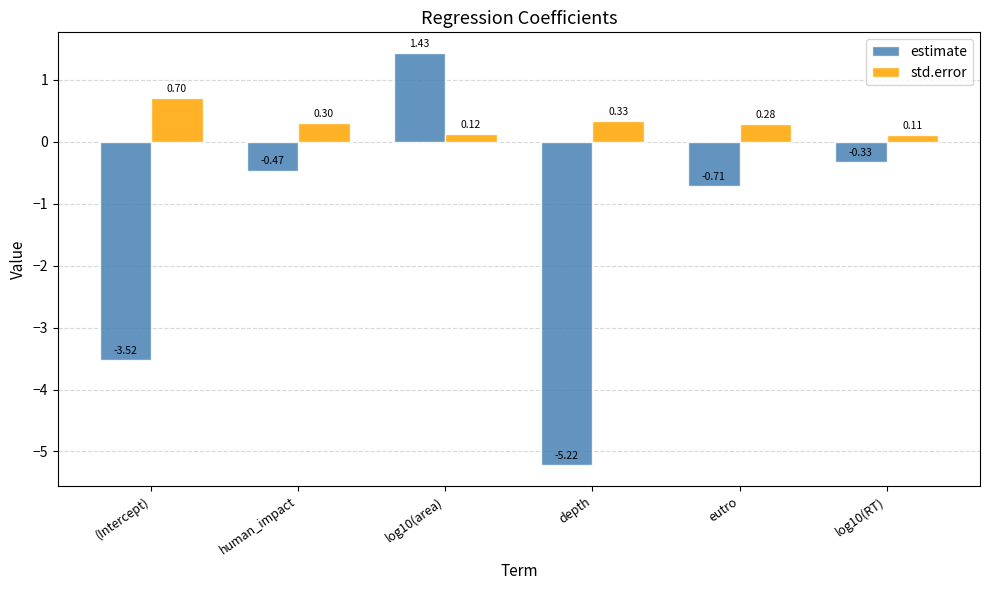

Which series changed the most between human_impact and depth?

estimate